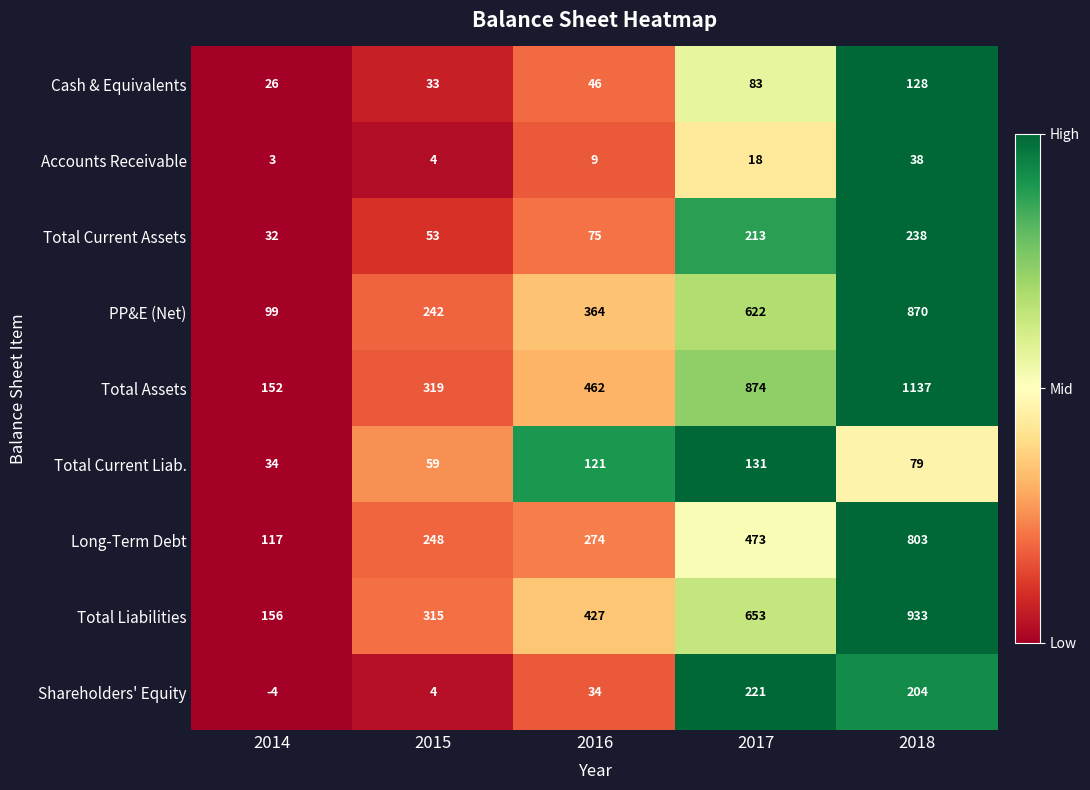

Between 2016 and 2017, which series saw the biggest shift?

Total Assets